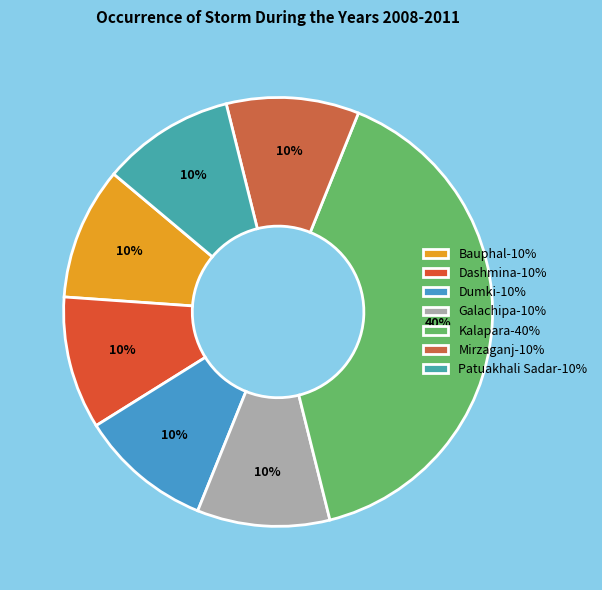

To the nearest percent, what percentage of the pie is Bauphal?

10%